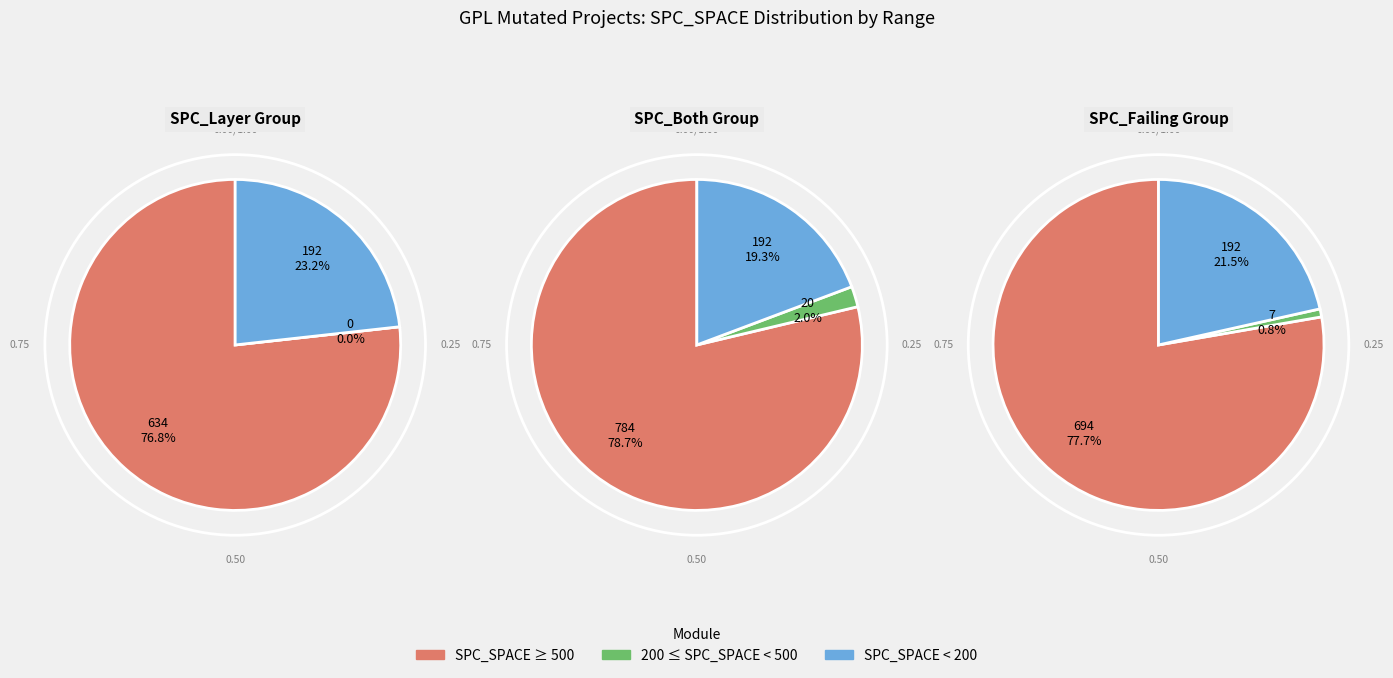

Is it true that 389 is 12% of the pie?

False